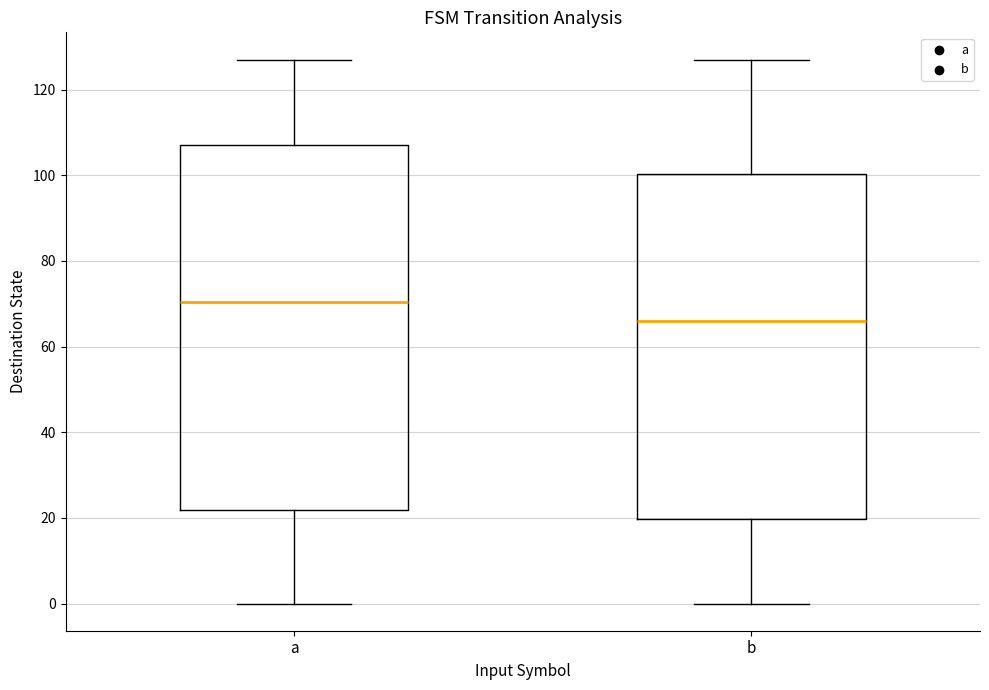

Where is the lower edge of the box for a on the y-axis? The values are not printed on the chart, so give them approximately, as read against the axis.

22